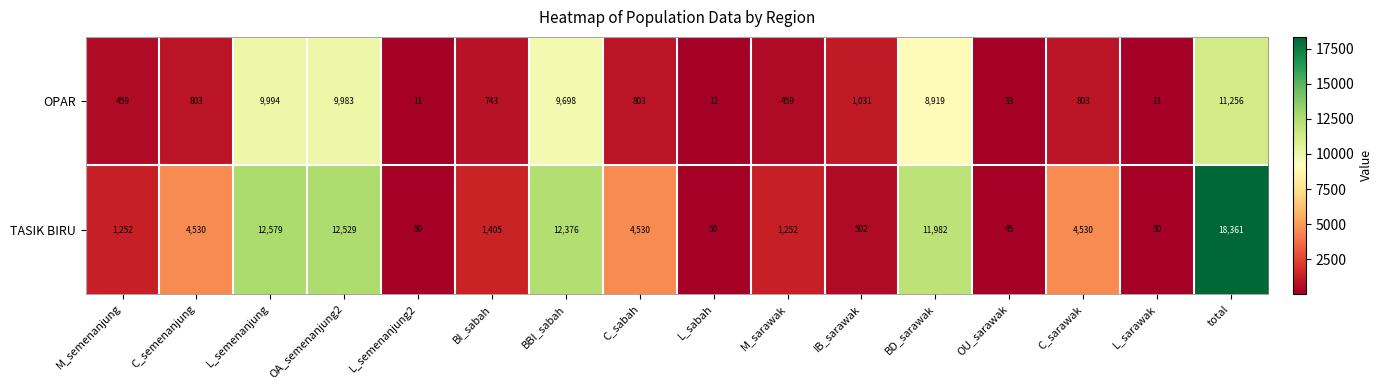

Between C_sarawak and total, which series saw the biggest shift?

TASIK BIRU